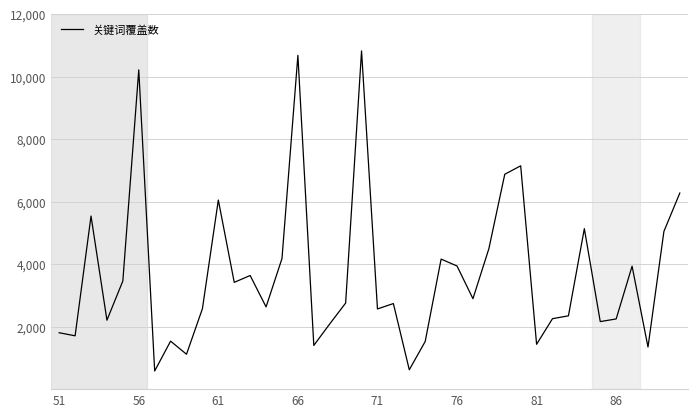

What is the minimum value shown in the chart?

581